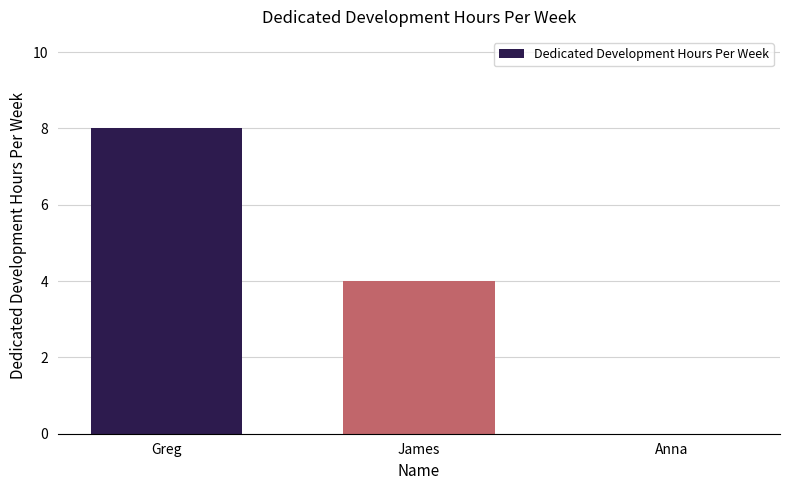

Reading right to left, extract all data points from this chart.

Anna=0	James=4	Greg=8